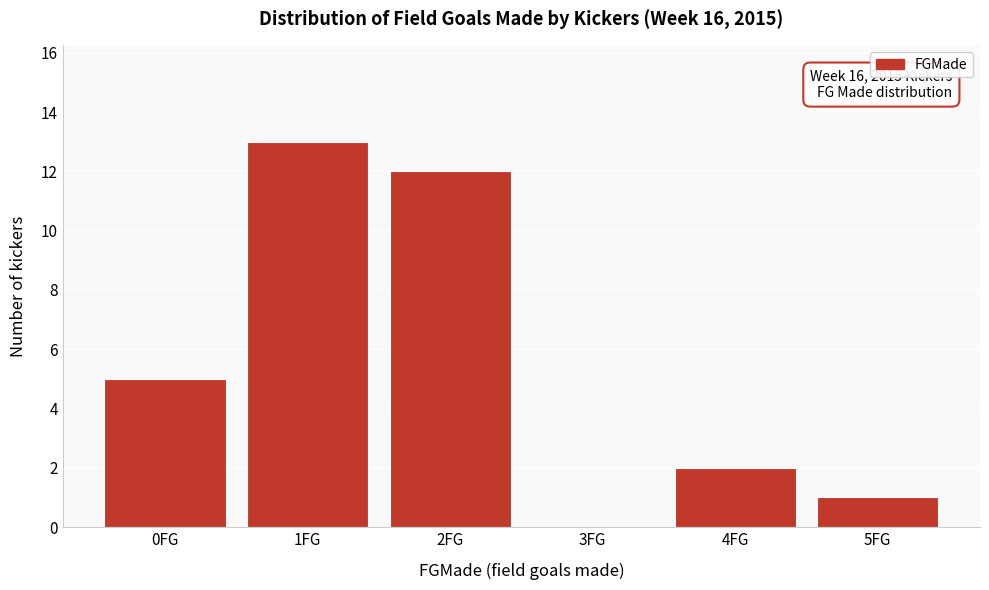

Over which range of the x-axis is the bar tallest?

0.5 to 1.5